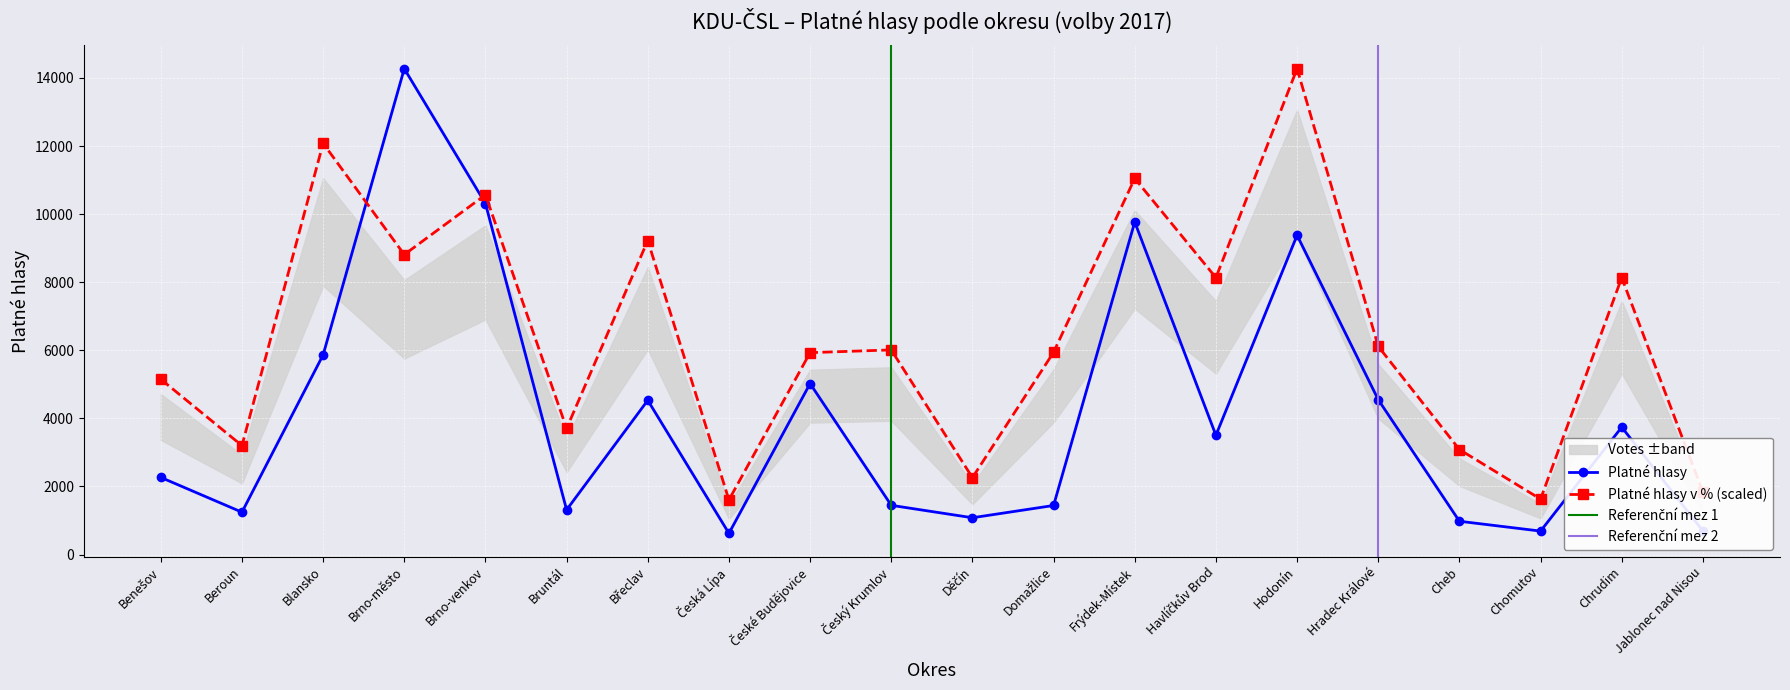

Which series has the largest range (max minus min)?

Platné hlasy